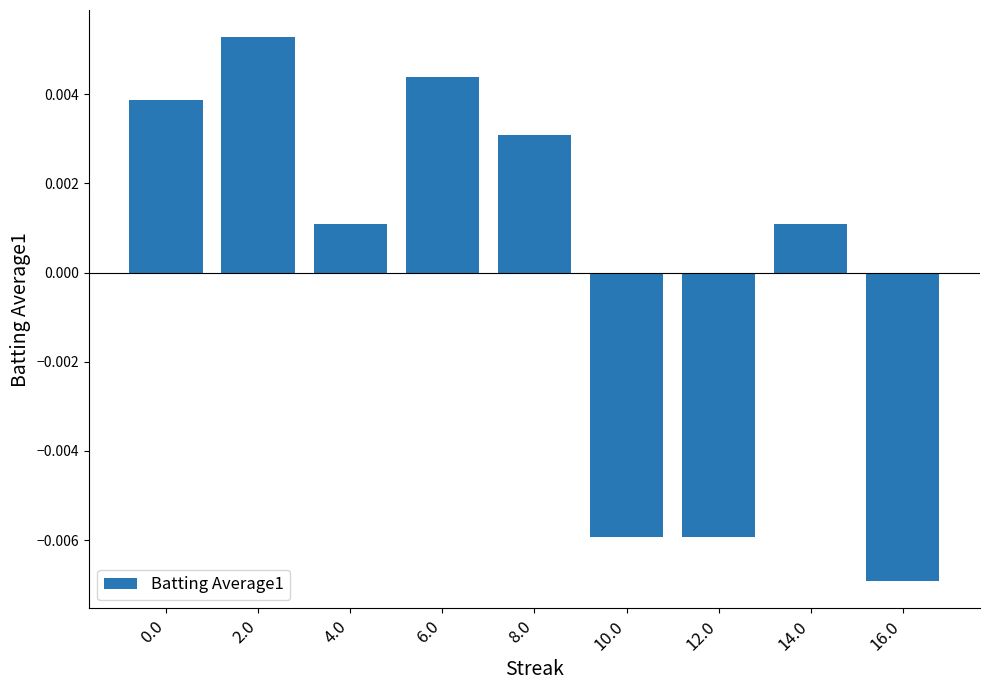

Are the bars horizontal?

No